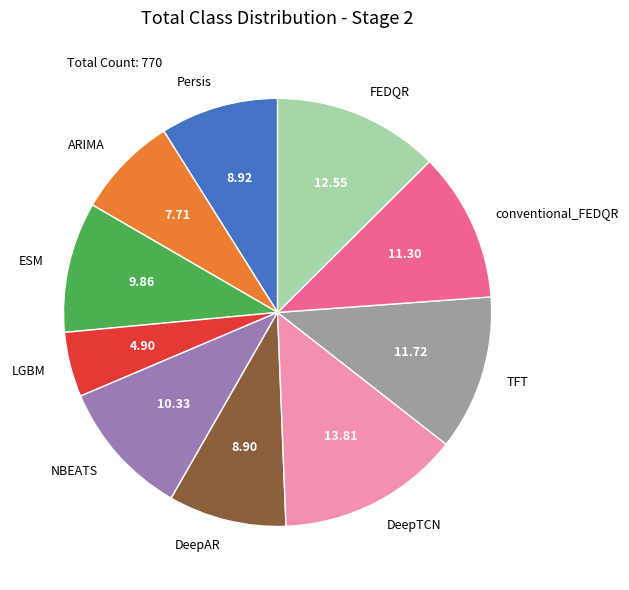

Combined, do NBEATS and ESM account for over 50%?

No